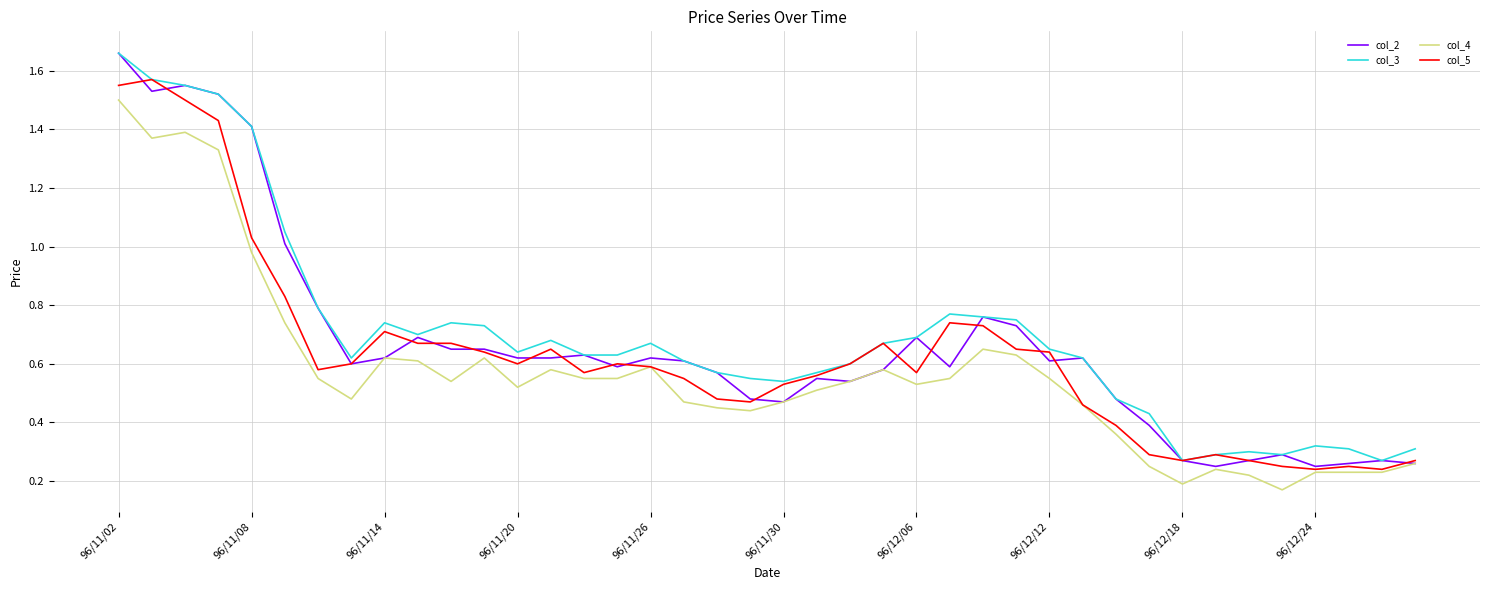

How many categories are shown in the chart?

40